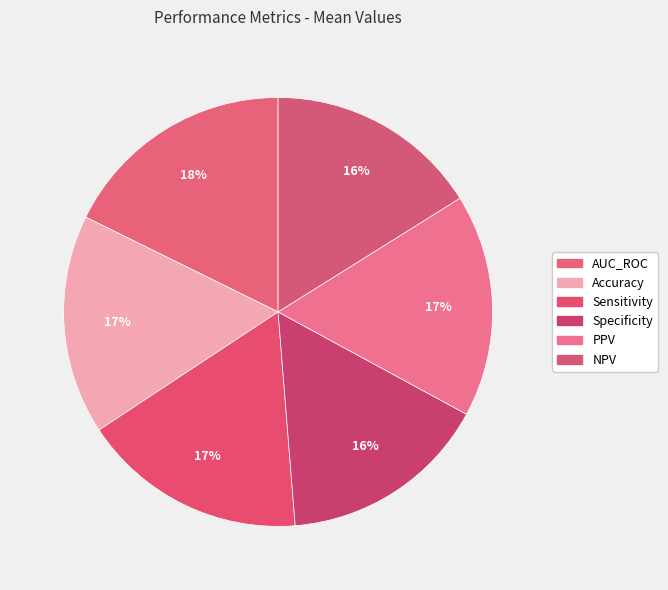

Count the number of slices in the pie.

6